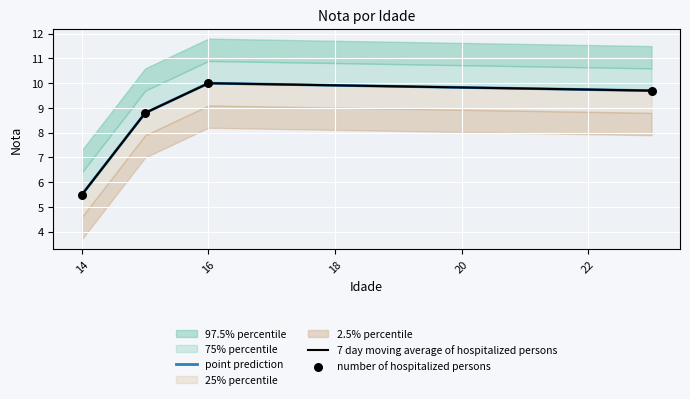

Which series has the widest spread of Y values?

point prediction